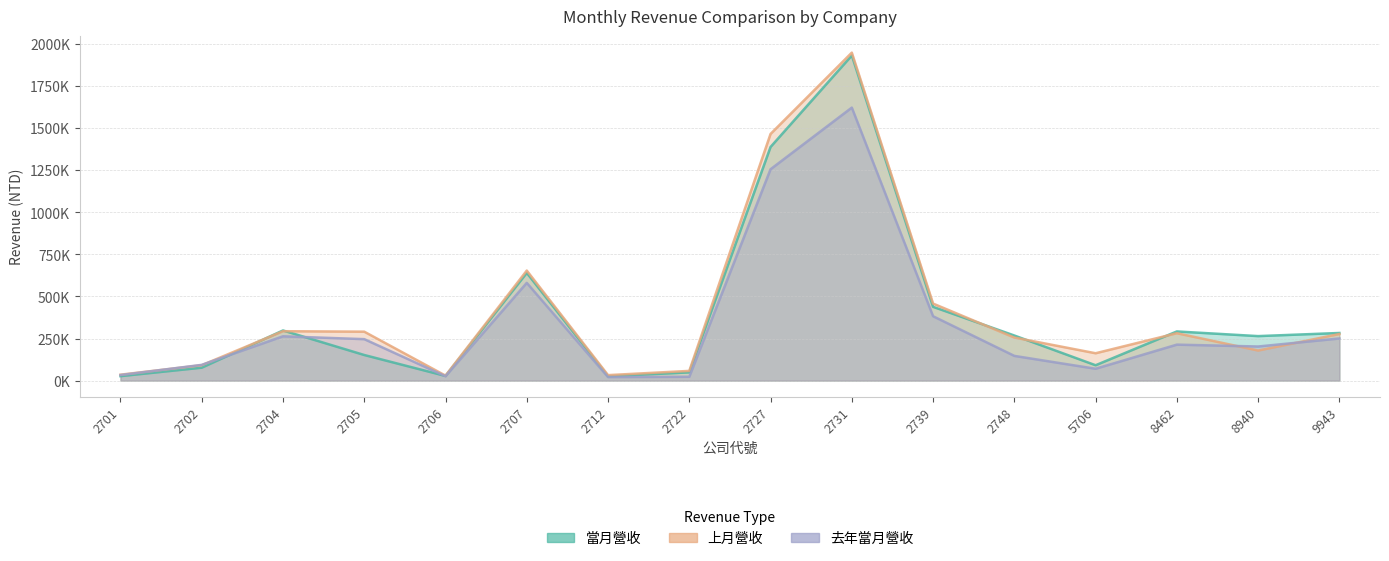

Reading left to right, what are all the values shown in this chart?

當月營收: 2701=26398	2702=76763	2704=298024	2705=152112	2706=27496	2707=640177	2712=25327	2722=48922	2727=1388954	2731=1932837	2739=438539	2748=268024	5706=91199	8462=292192	8940=264477	9943=283069
上月營收: 2701=35190	2702=91410	2704=293579	2705=290844	2706=29629	2707=654147	2712=32472	2722=57648	2727=1466357	2731=1949825	2739=457861	2748=255950	5706=162553	8462=281690	8940=178728	9943=276934
去年當月營收: 2701=32892	2702=93518	2704=263324	2705=246408	2706=25909	2707=581057	2712=20910	2722=22616	2727=1256520	2731=1622966	2739=382671	2748=146860	5706=70348	8462=213768	8940=202681	9943=250367